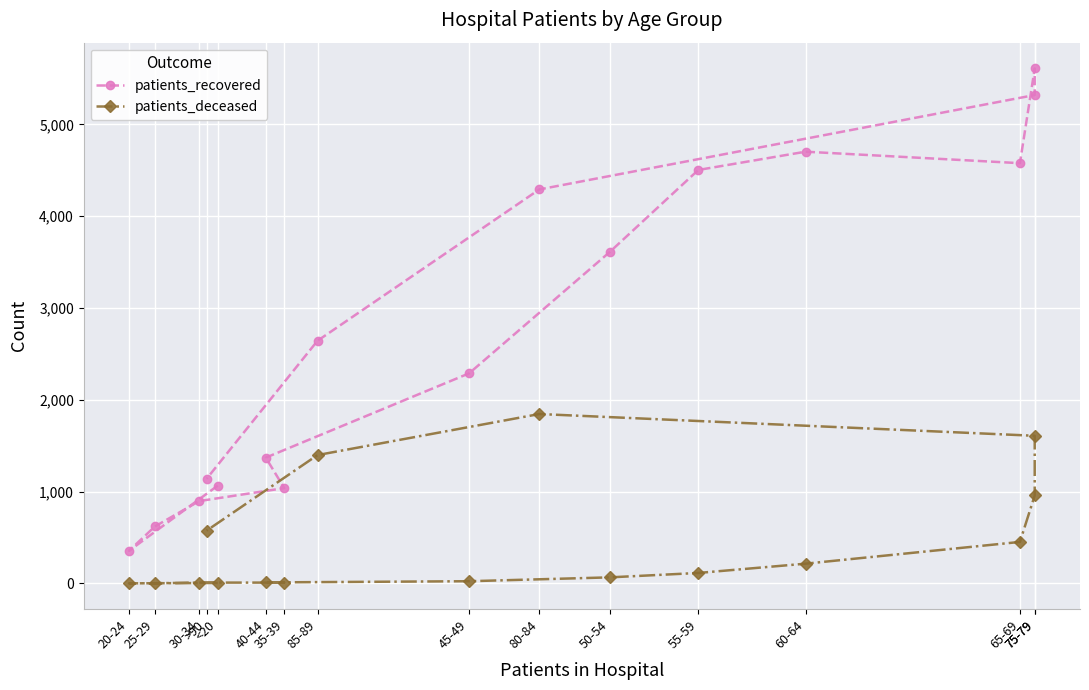

Which series has the widest spread of values?

patients_recovered